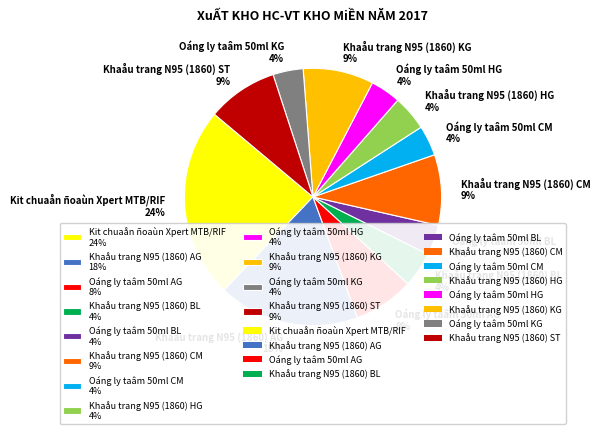

To the nearest percent, what is the difference between the Khaåu trang N95 (1860) CM and Oáng ly taâm 50ml HG slice percentages?

5%